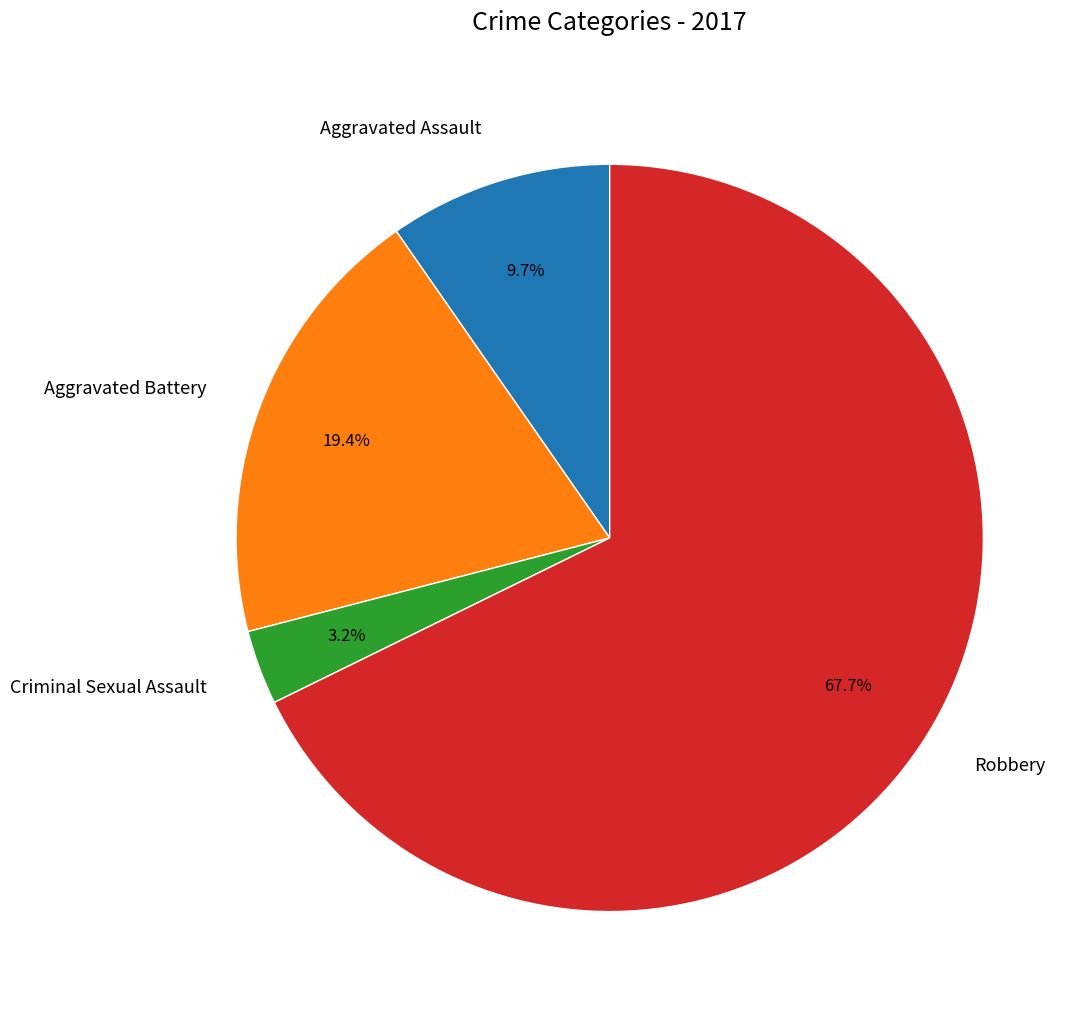

Is it true that Aggravated Battery is 7% of the pie?

False